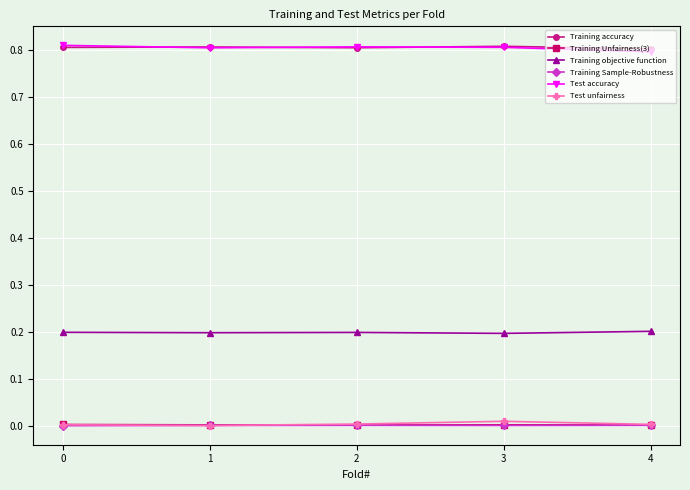

True or false: Test unfairness has more than 2 points higher than both neighbors.

False